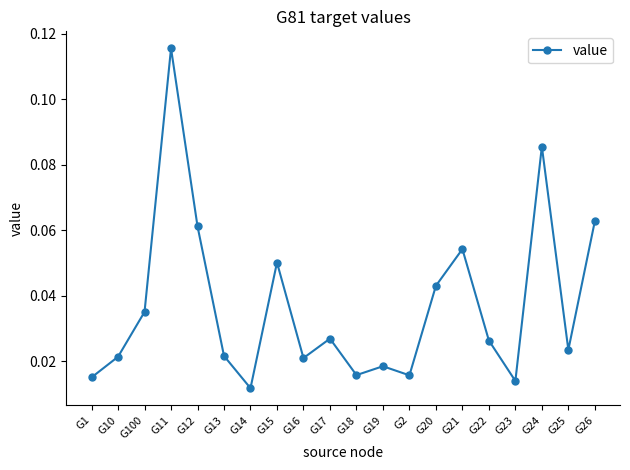

What position from the right is G25?

2